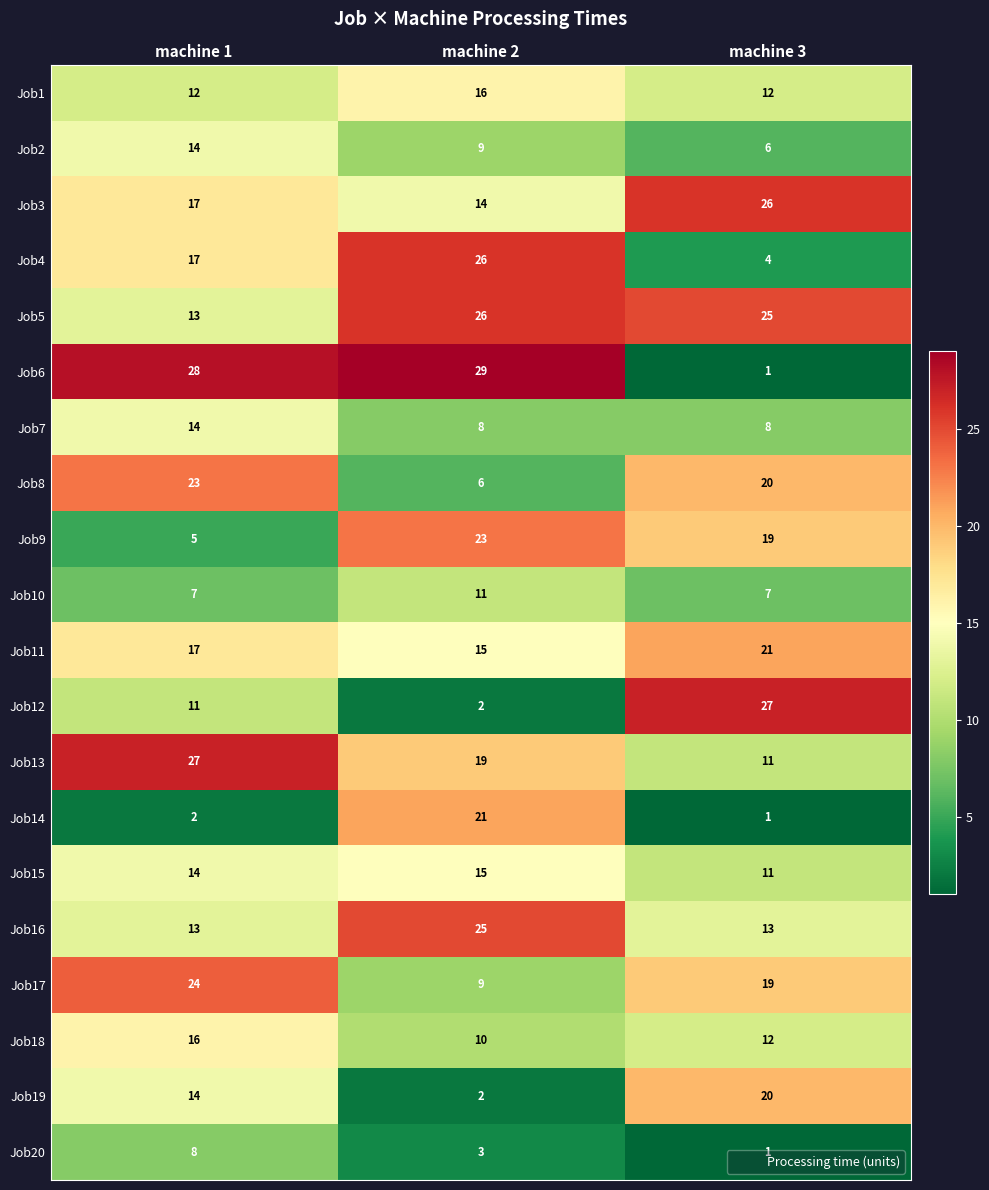

Between machine 1 and machine 2, which series saw the biggest shift?

Job14